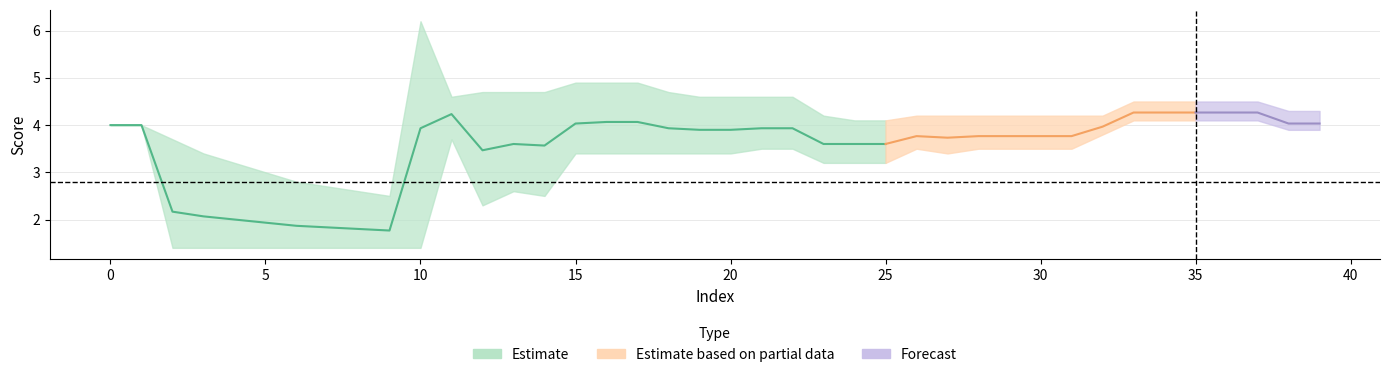

Is the value of orignal at 33 greater than the value of true_ability_score at 28?

Yes